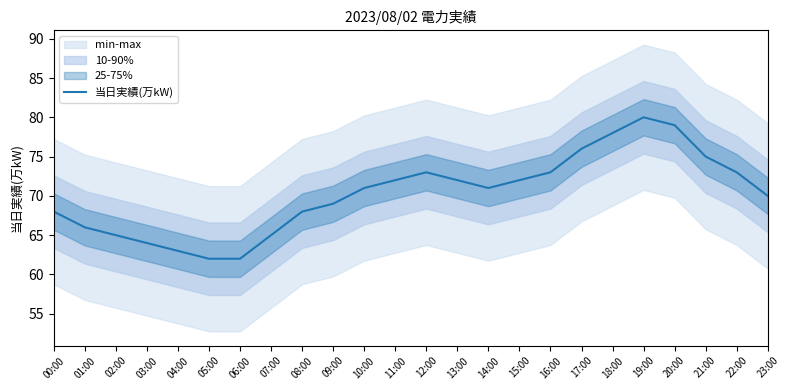

True or false: the data has more than 2 interior local peaks.

False